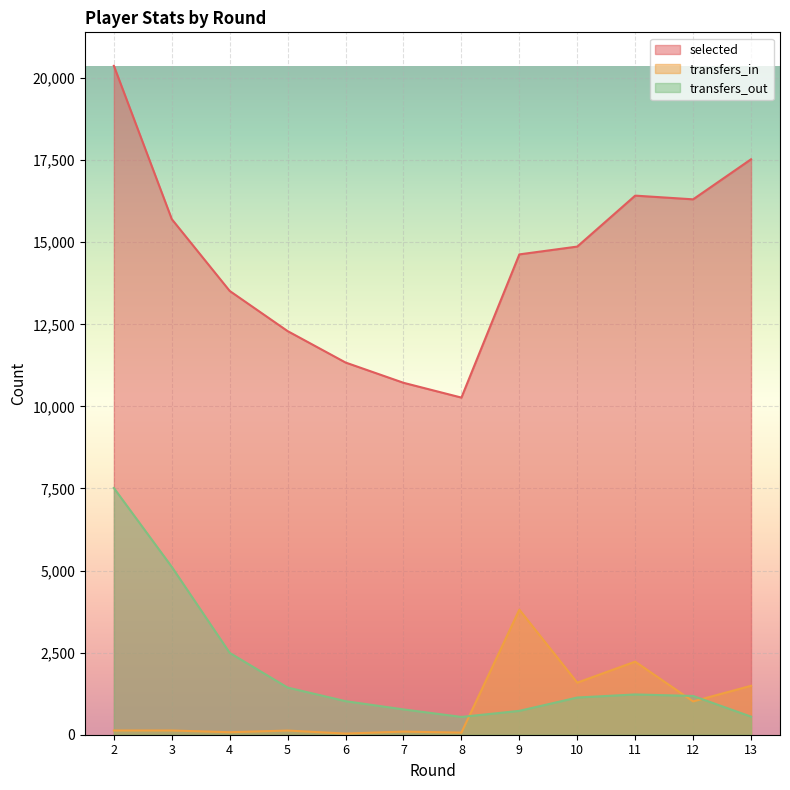

True or false: transfers_in and selected intersect in this chart.

False